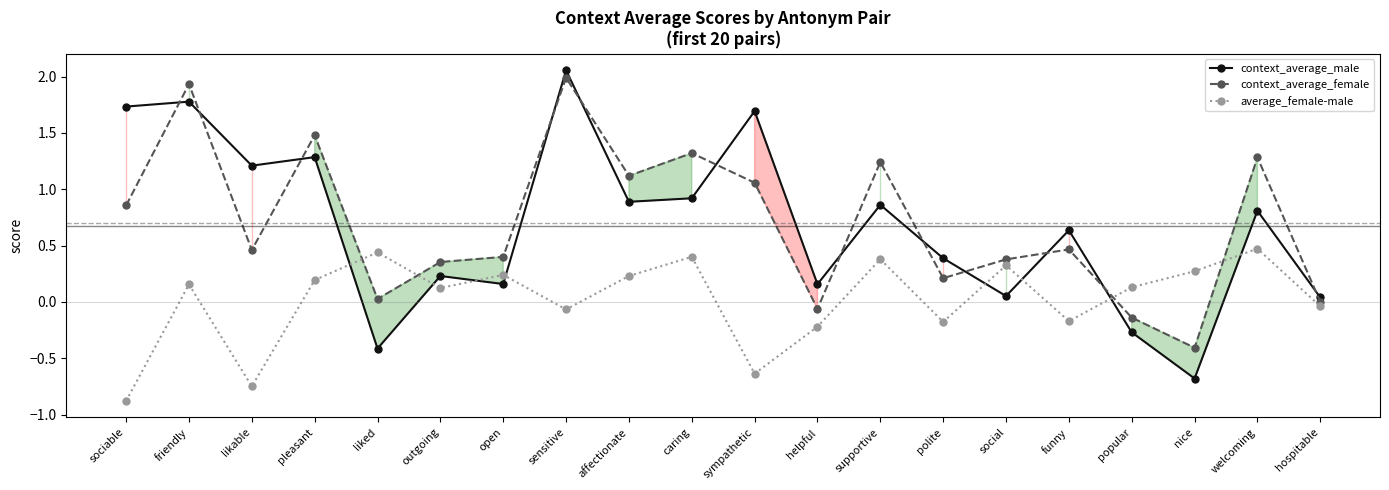

At which category does average_female-male reach its first local peak?

friendly